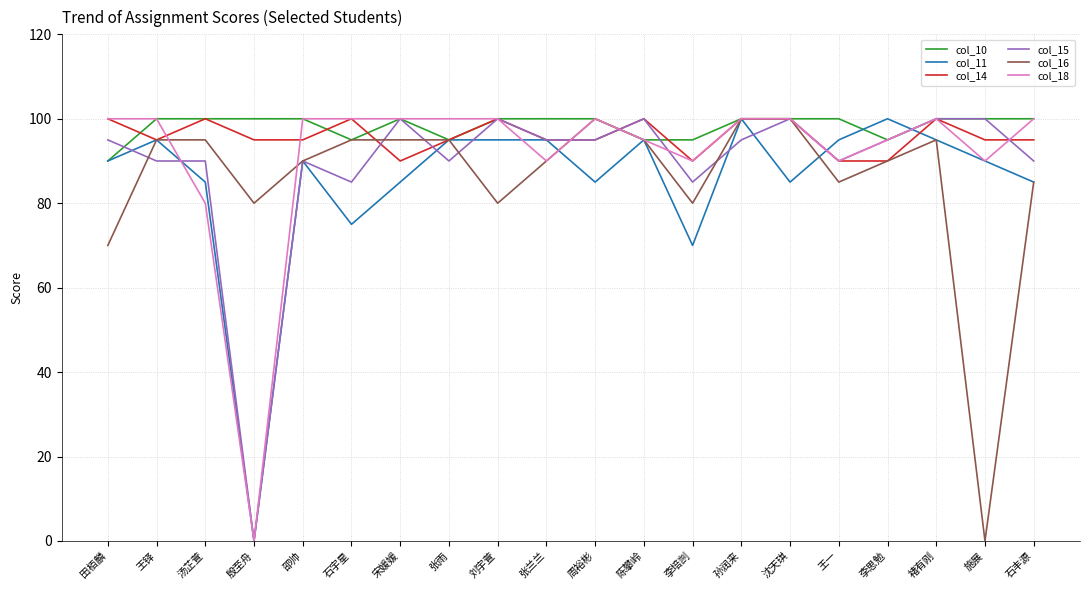

Does the chart have visible grid lines?

Yes